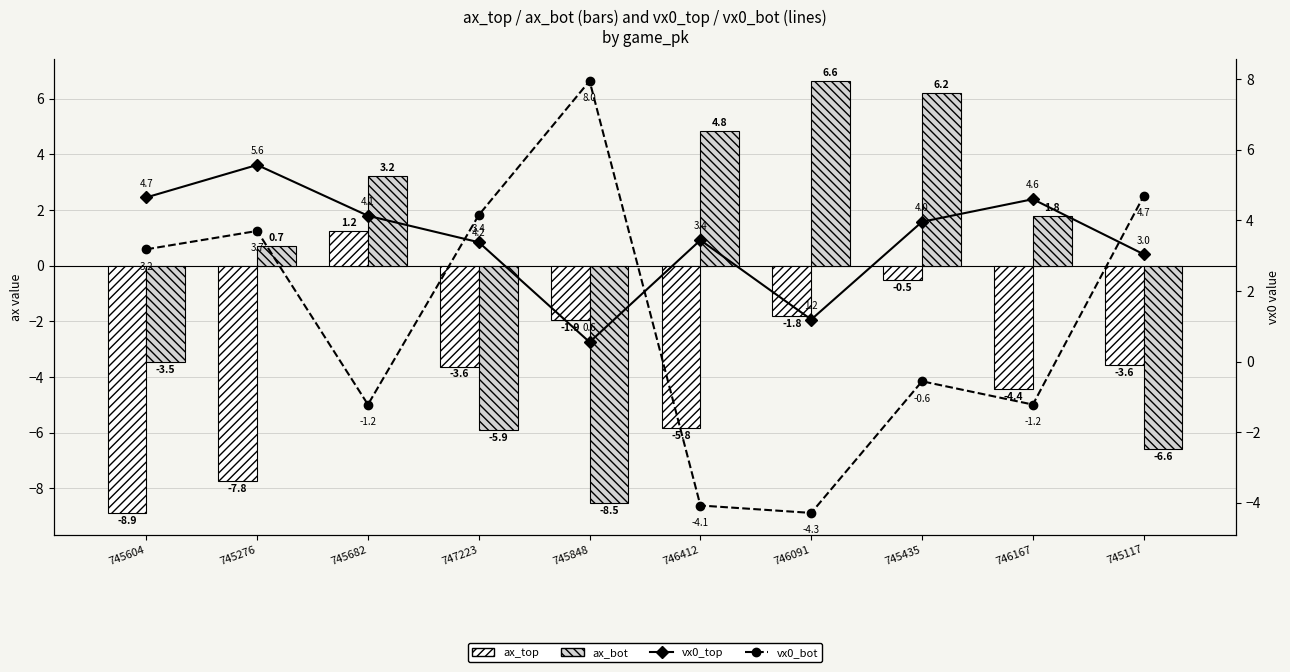

How many data points in ax_top are less than -3?

6